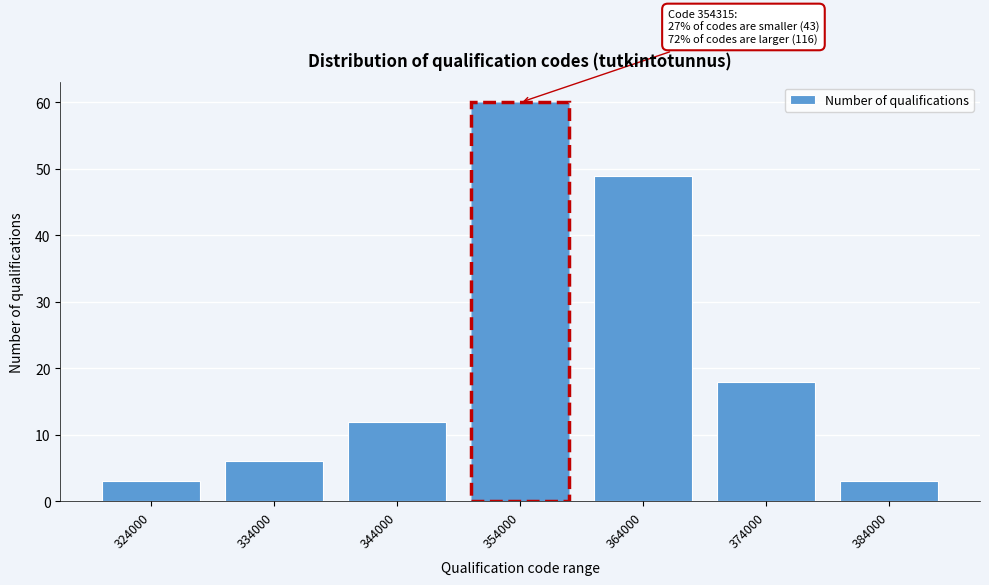

Reading right to left, list all the values displayed in this chart.

3	18	49	60	12	6	3